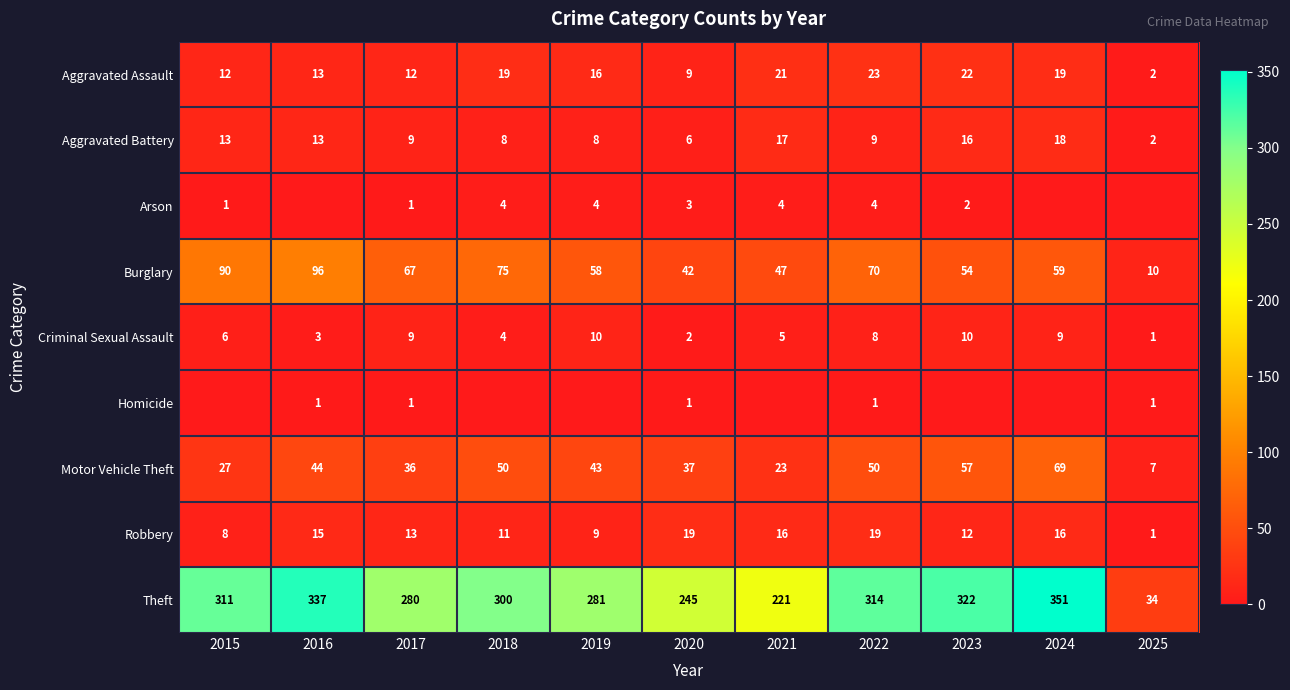

Is the value of Aggravated Battery at 2019 greater than the value of Motor Vehicle Theft at 2017?

No